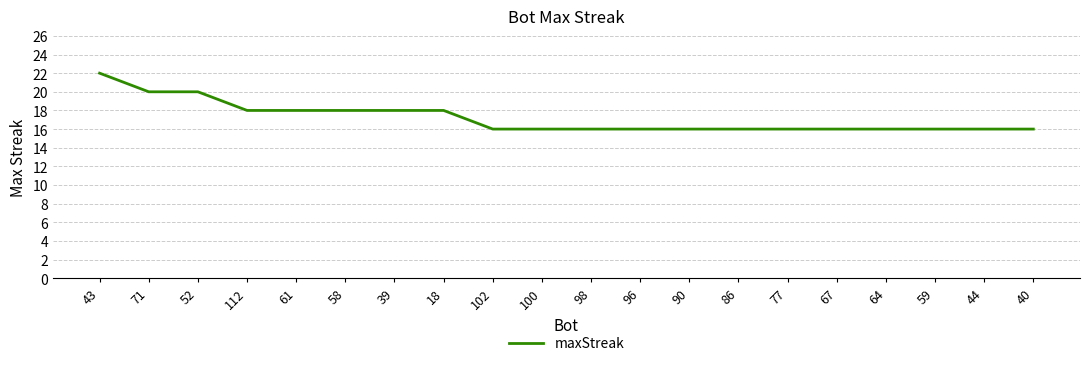

How many series are shown in this chart?

1